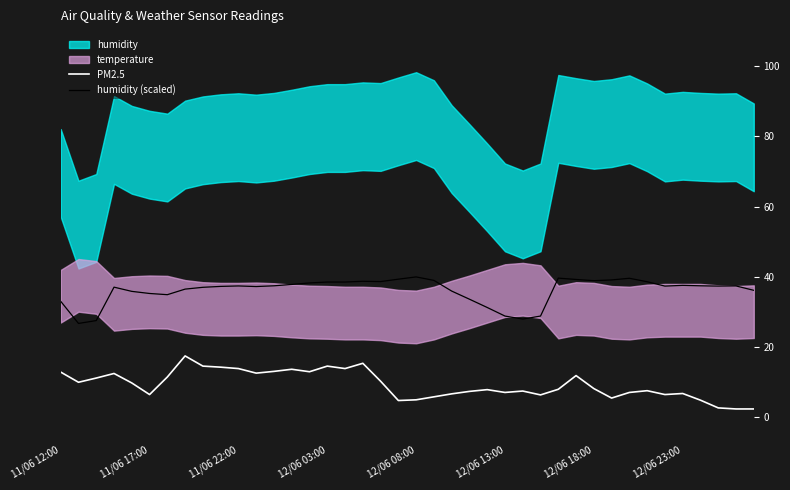

The value of humidity (scaled) at 11/06 17:00 is 35.3. True or false?

True